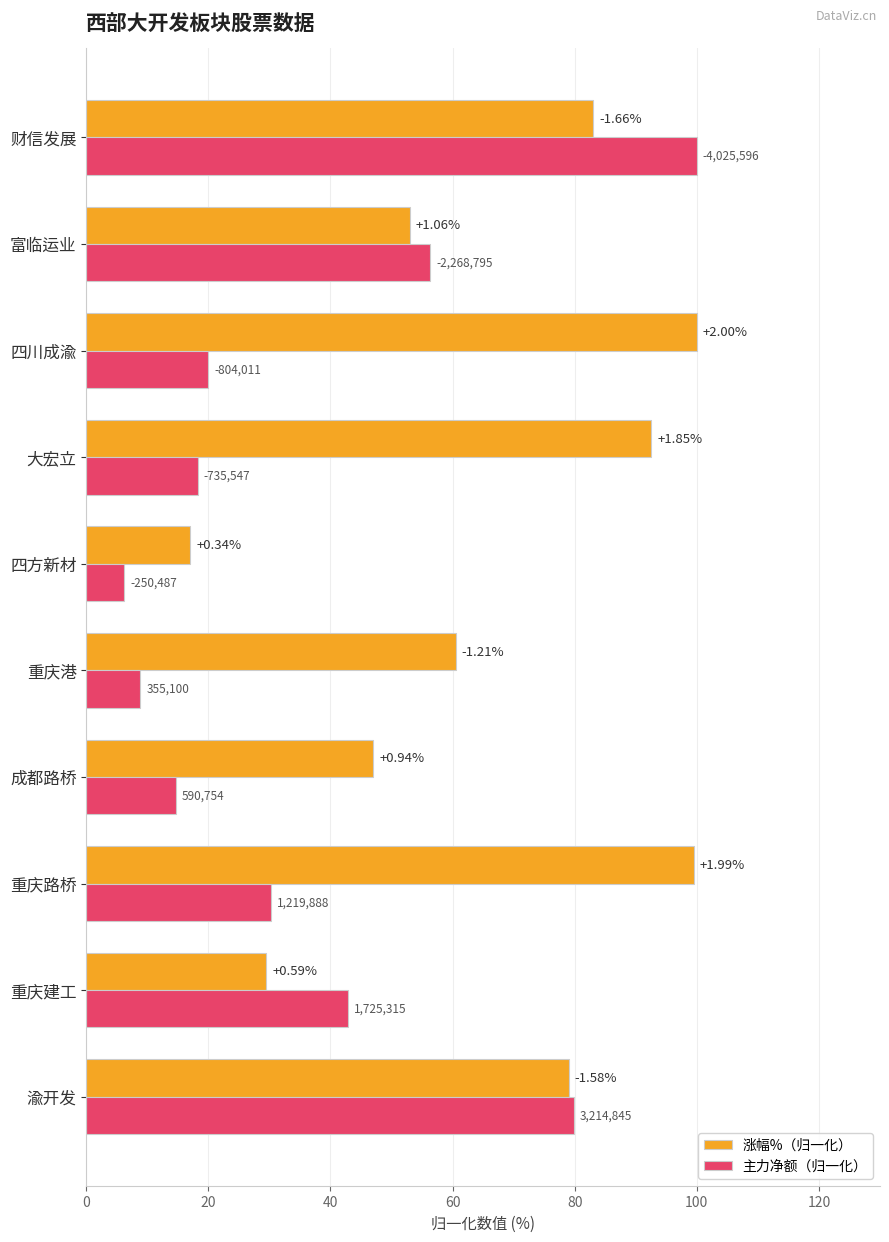

What are all the series names shown in the legend?

涨幅%（归一化）, 主力净额（归一化）